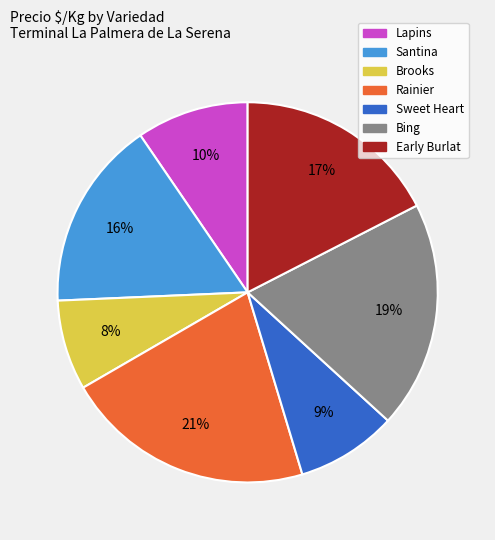

Is the sum of Rainier and Sweet Heart greater than half?

No